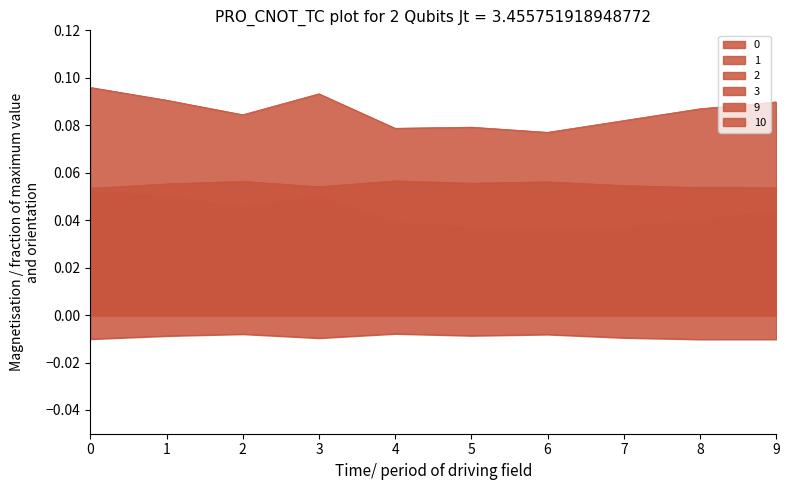

Count the 0 values in the range 0 to 1.

10